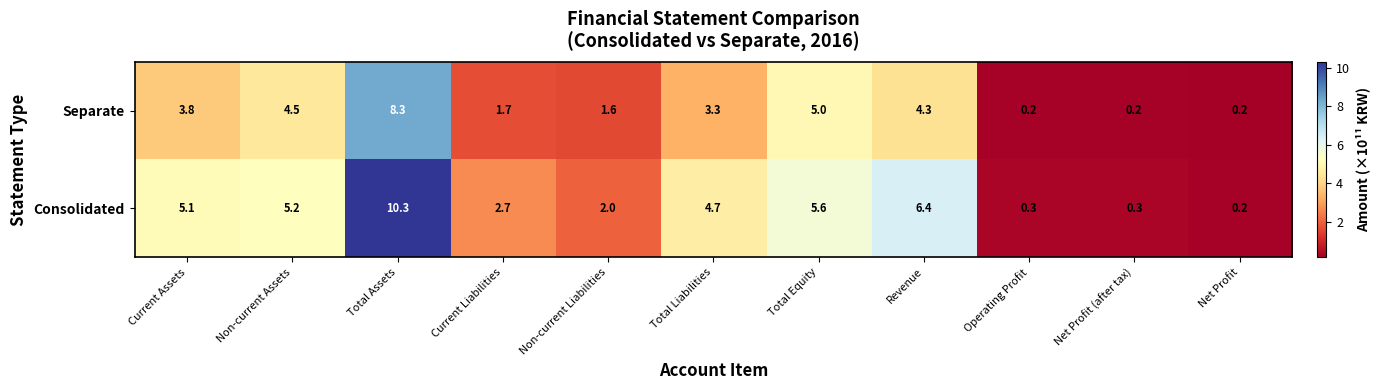

True or false: Separate has a value of 0.1 at Net Profit.

False